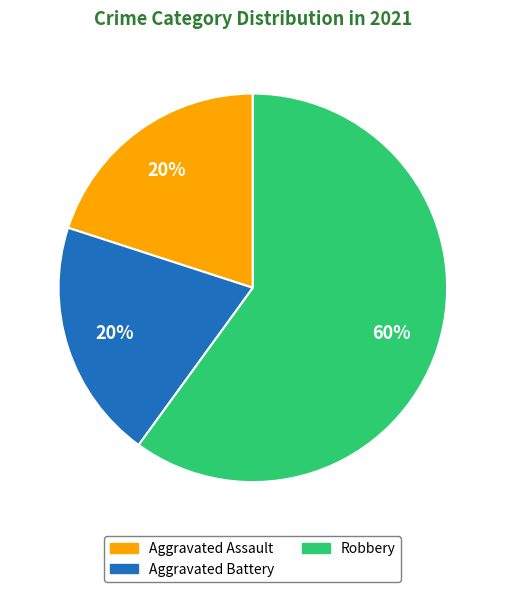

Does any single category account for the majority?

Yes